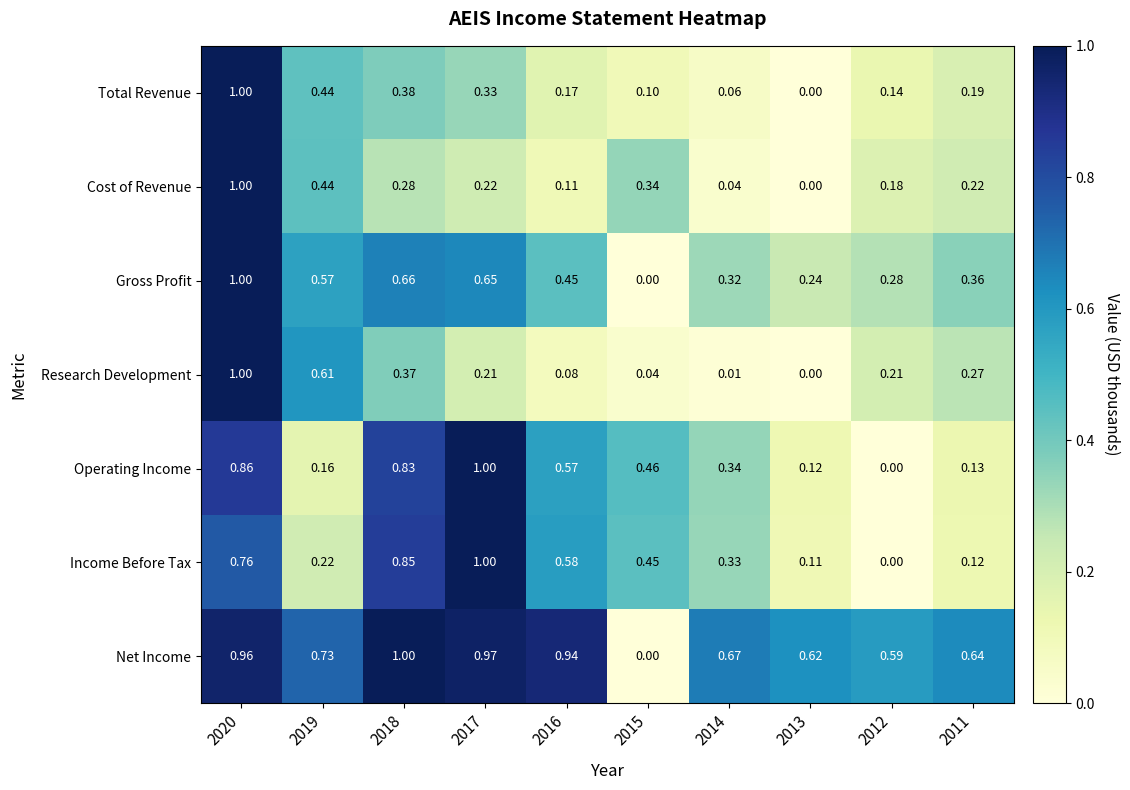

Which series changed the most between 2017 and 2016?

Operating Income